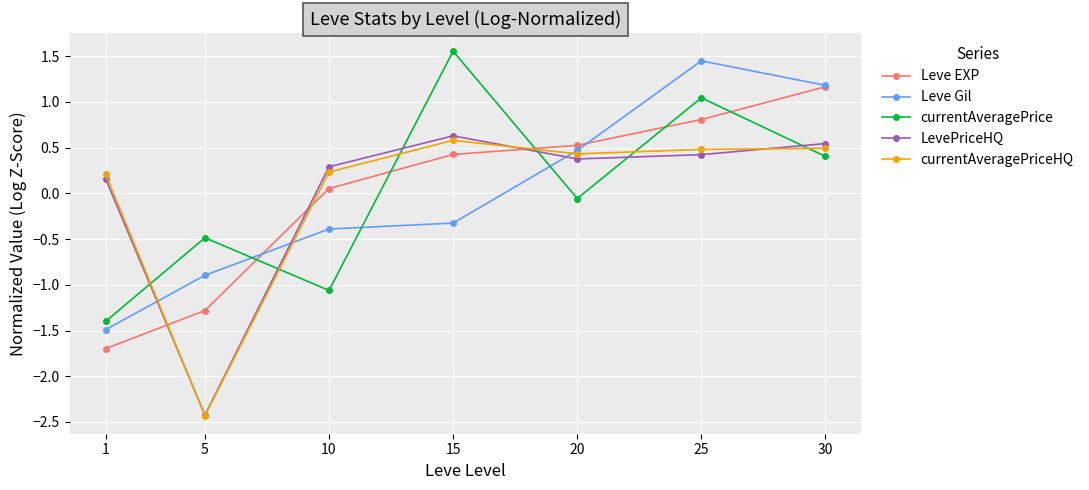

Is the value of currentAveragePrice at 15 greater than the value of LevePriceHQ at 20?

Yes